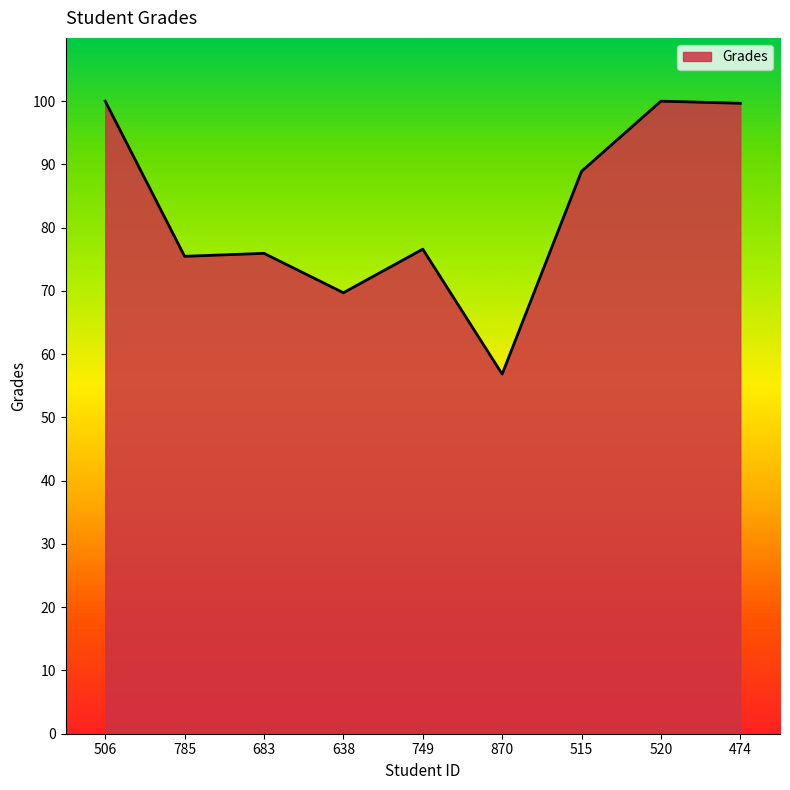

Is it true that the value at 515 is 88.9?

True